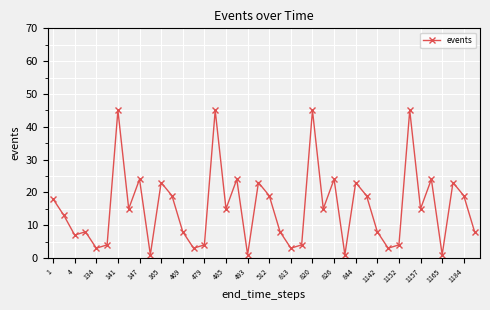

What is the average value?

15